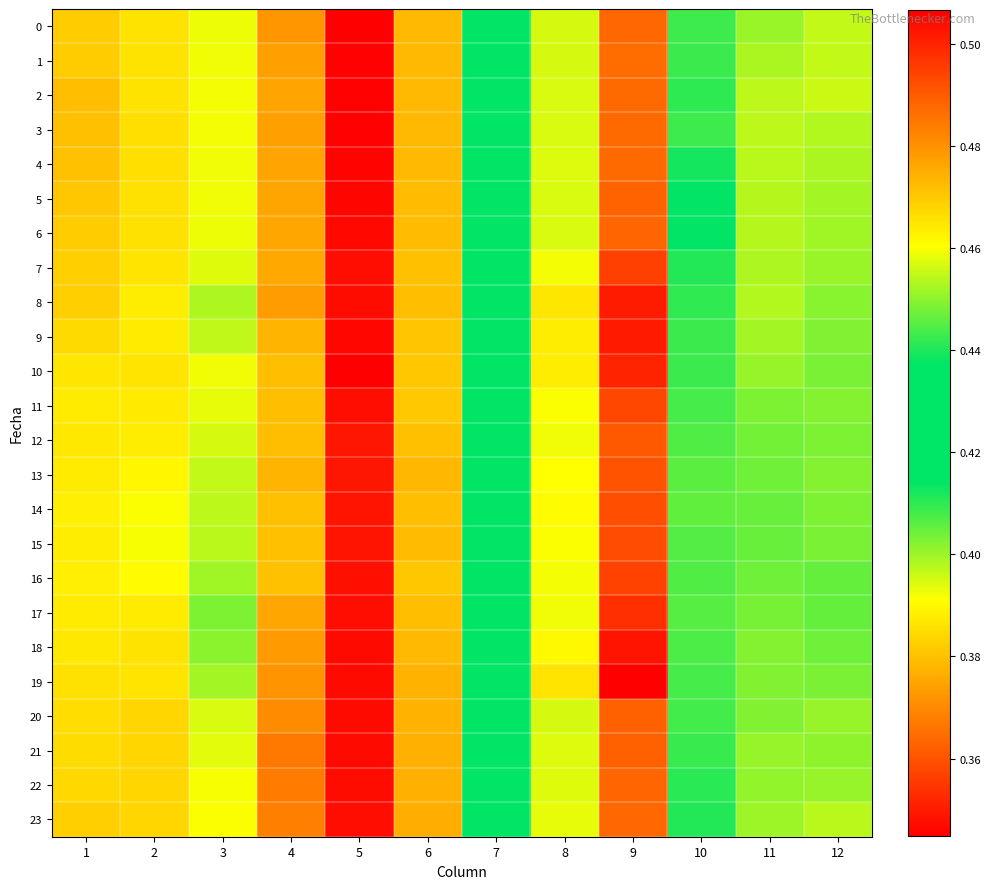

List the series in order of their peak value, highest first.

10, 0, 1, 2, 3, 4, 5, 9, 6, 18, 20, 19, 21, 8, 22, 17, 11, 7, 23, 16, 15, 14, 12, 13